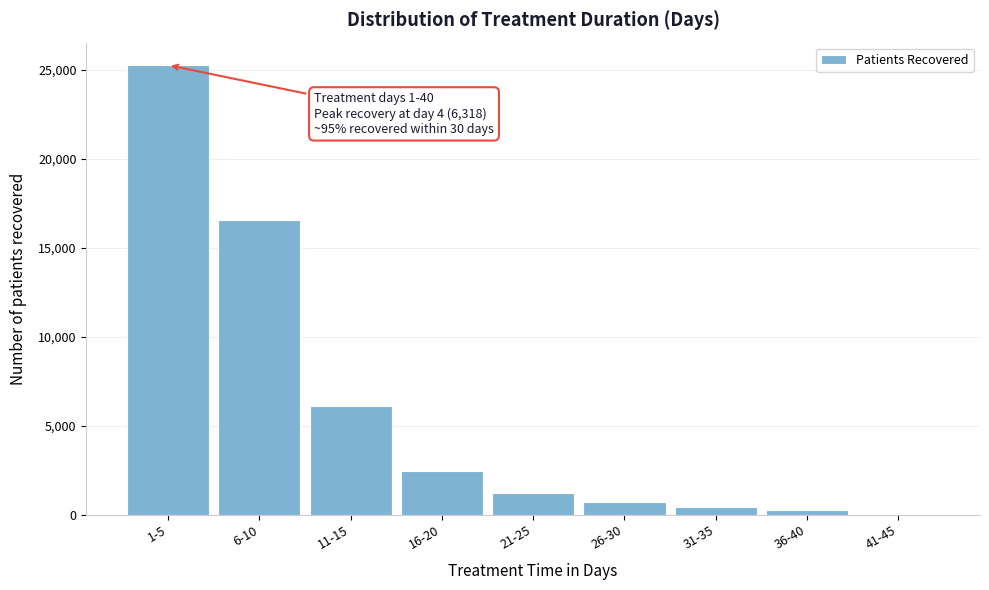

Reading left to right, what are all the values shown in this chart?

1-5=25255	6-10=16551	11-15=6093	16-20=2479	21-25=1210	26-30=694	31-35=406	36-40=256	41-45=0